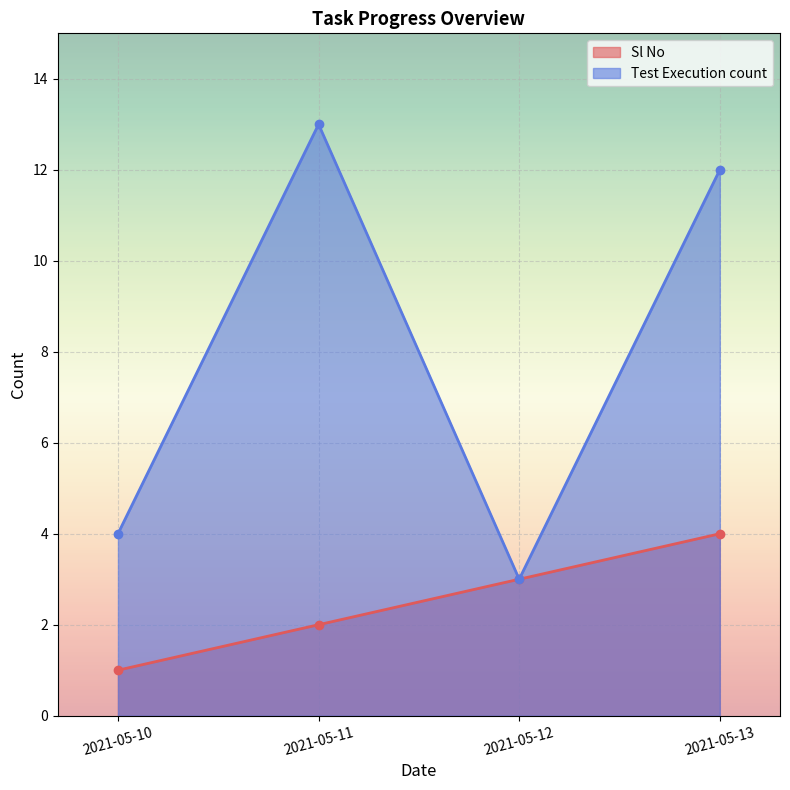

Reading left to right, transcribe all the data shown in this chart.

Sl No: 1	2	3	4
Test Execution count: 4	13	3	12